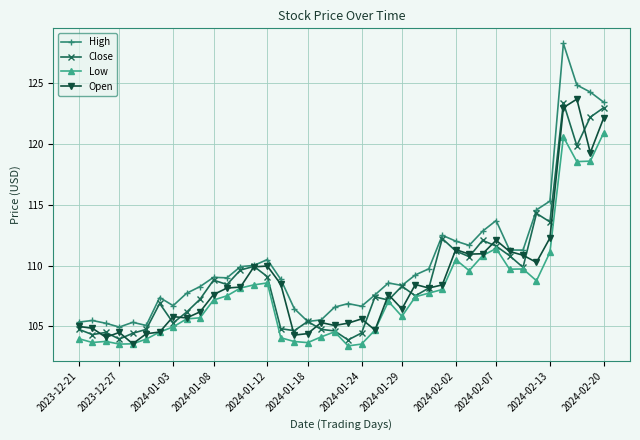

What is the maximum value shown in the chart?

128.3